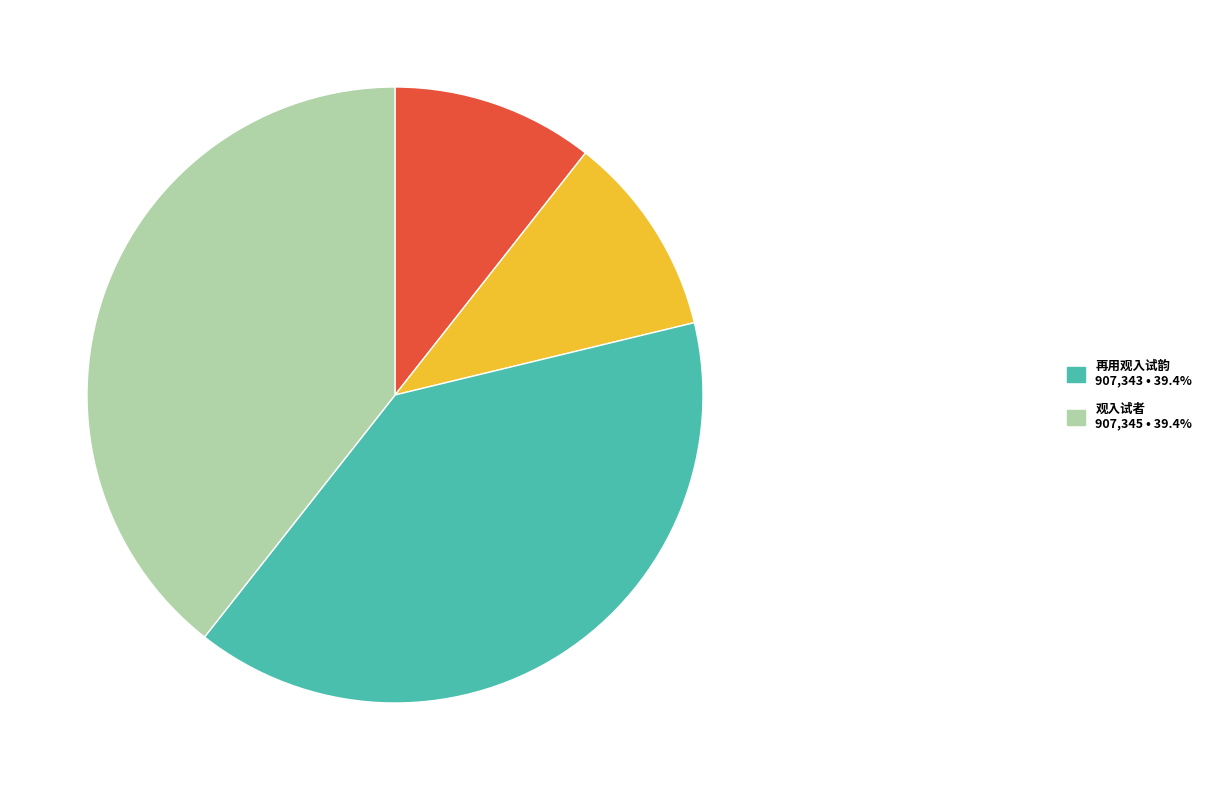

Is there a majority slice in this chart?

No